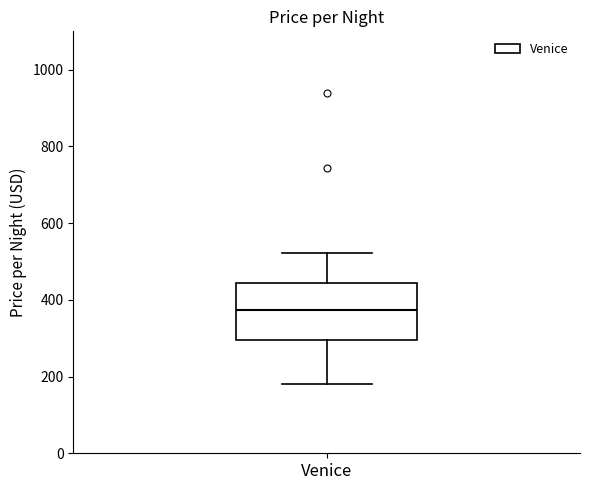

Read this box plot against the y-axis: the position of the median line, the range covered by the box, and the ends of both whiskers. The values are not printed on the chart, so give them approximately, as read against the axis.

median 380, box 300 to 440, whiskers 180 to 520